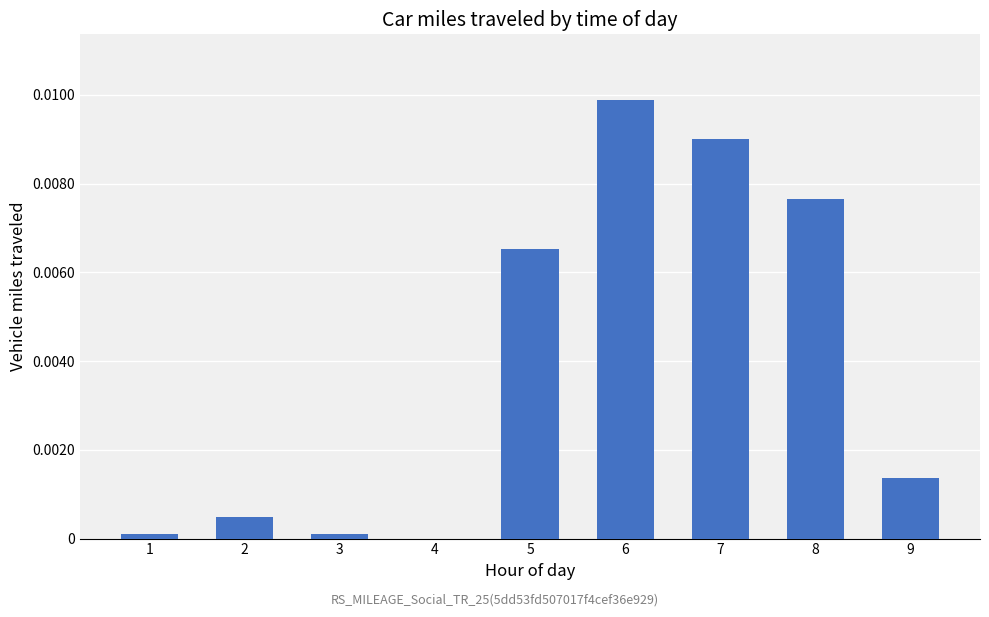

At which label is the value closest to 0?

4